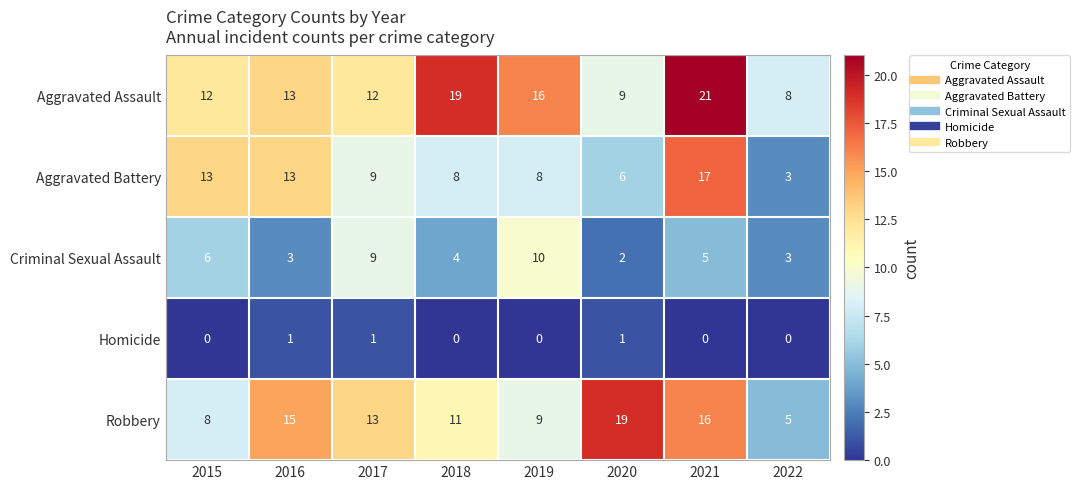

Which label corresponds to the largest value in the chart?

2021